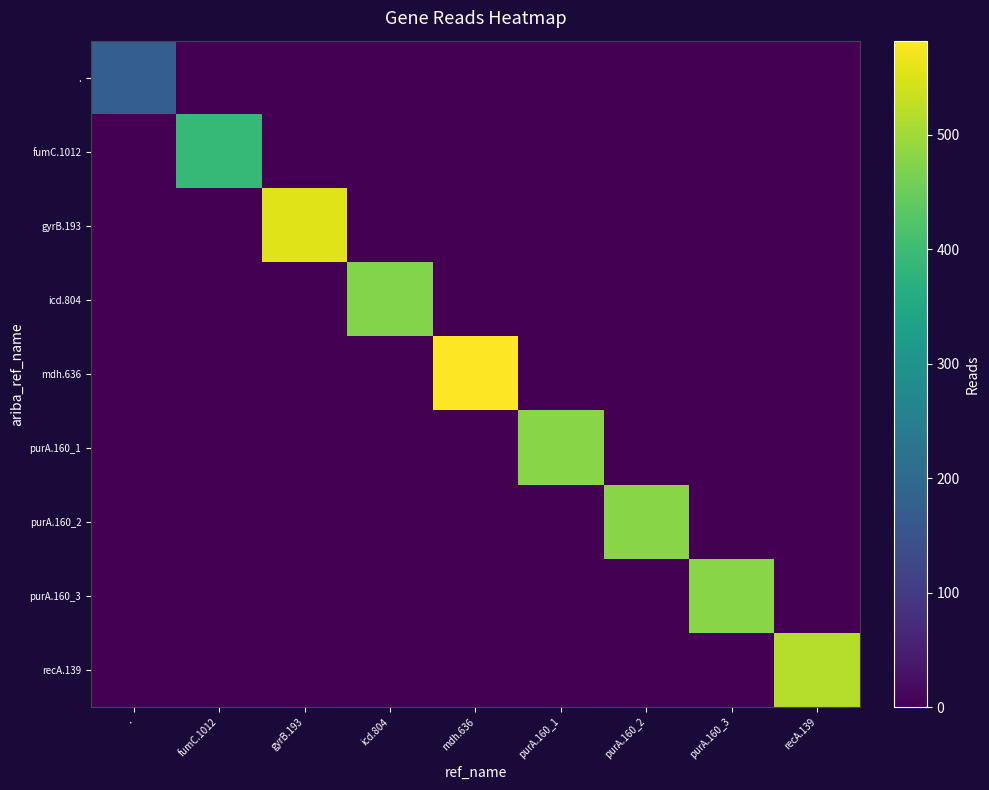

Rank the series at fumC.1012 from highest to lowest value.

fumC.1012, ., gyrB.193, icd.804, mdh.636, purA.160_1, purA.160_2, purA.160_3, recA.139